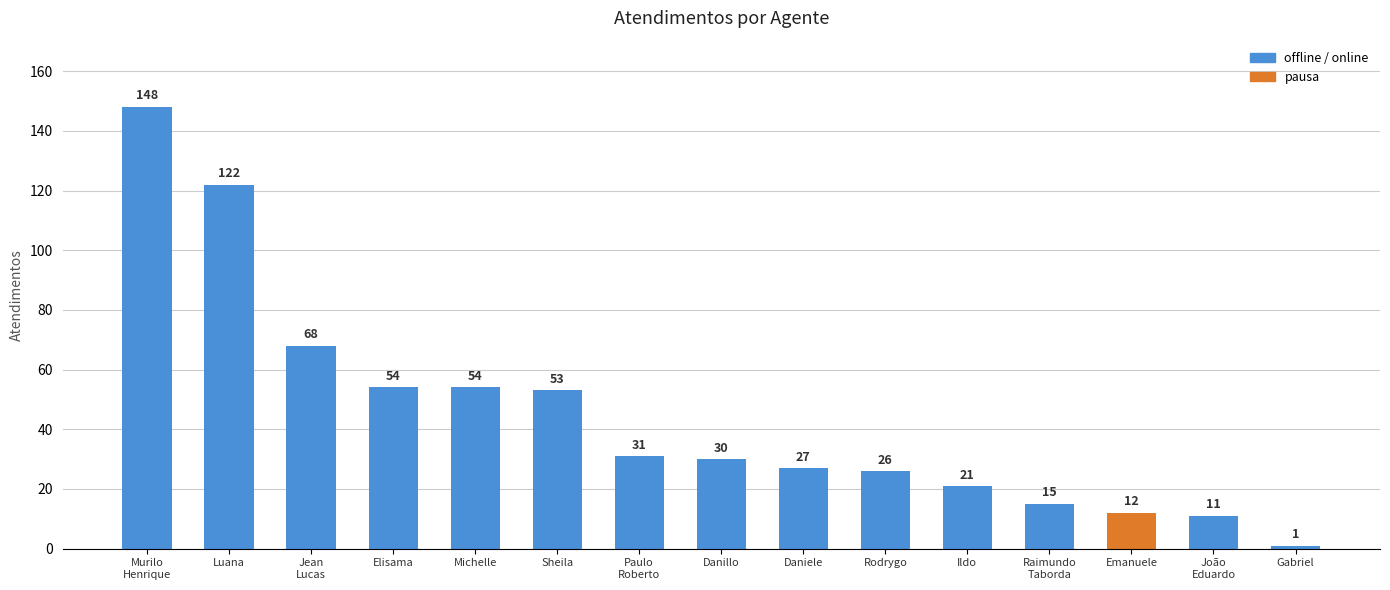

What is the maximum value shown in the chart?

148